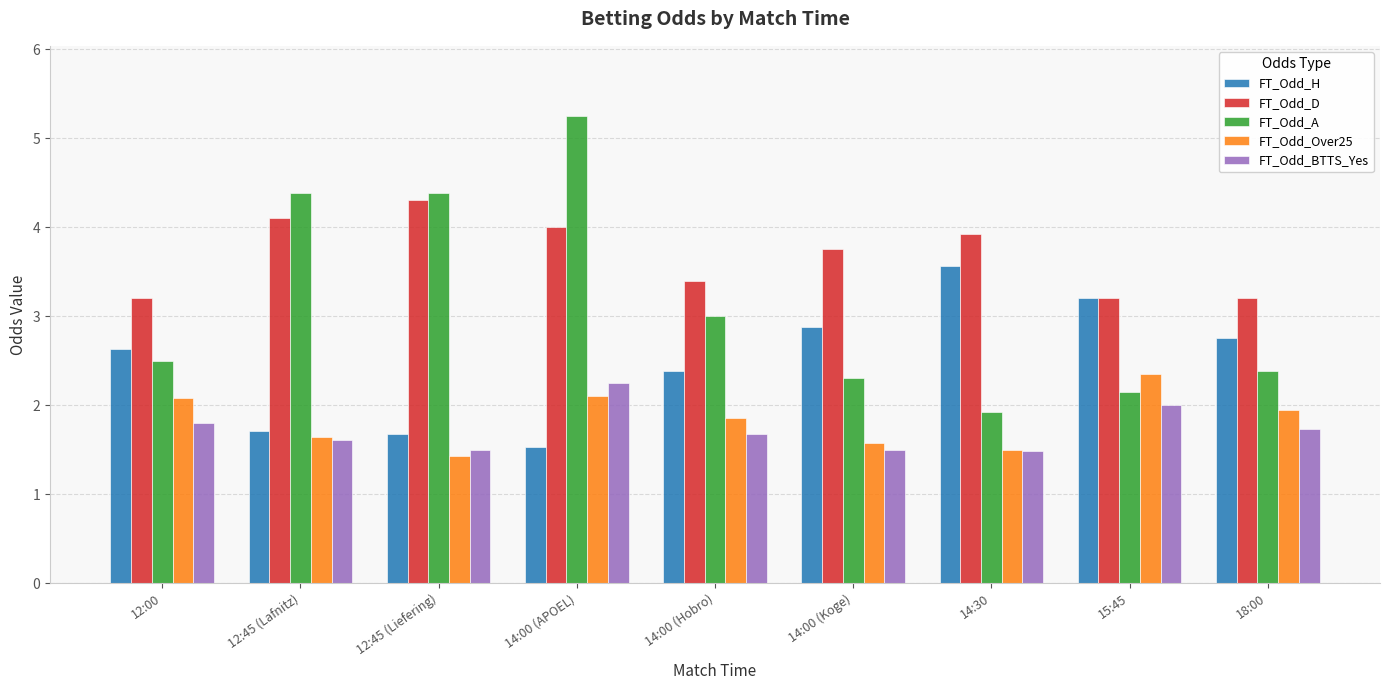

What is the average value of the FT_Odd_A series?

3.1